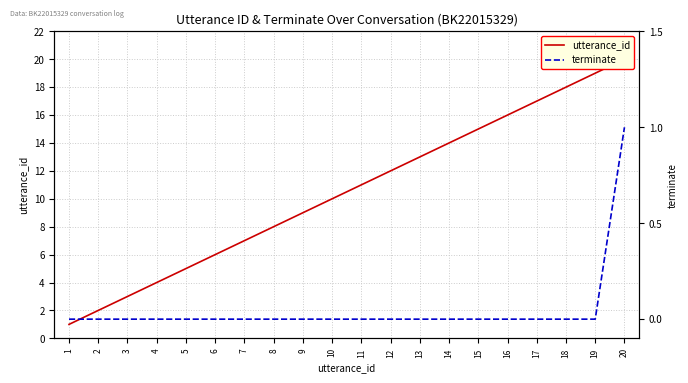

Reading right to left, list all the values displayed in this chart.

utterance_id: 20=20	19=19	18=18	17=17	16=16	15=15	14=14	13=13	12=12	11=11	10=10	9=9	8=8	7=7	6=6	5=5	4=4	3=3	2=2	1=1
terminate: 20=1	19=0	18=0	17=0	16=0	15=0	14=0	13=0	12=0	11=0	10=0	9=0	8=0	7=0	6=0	5=0	4=0	3=0	2=0	1=0